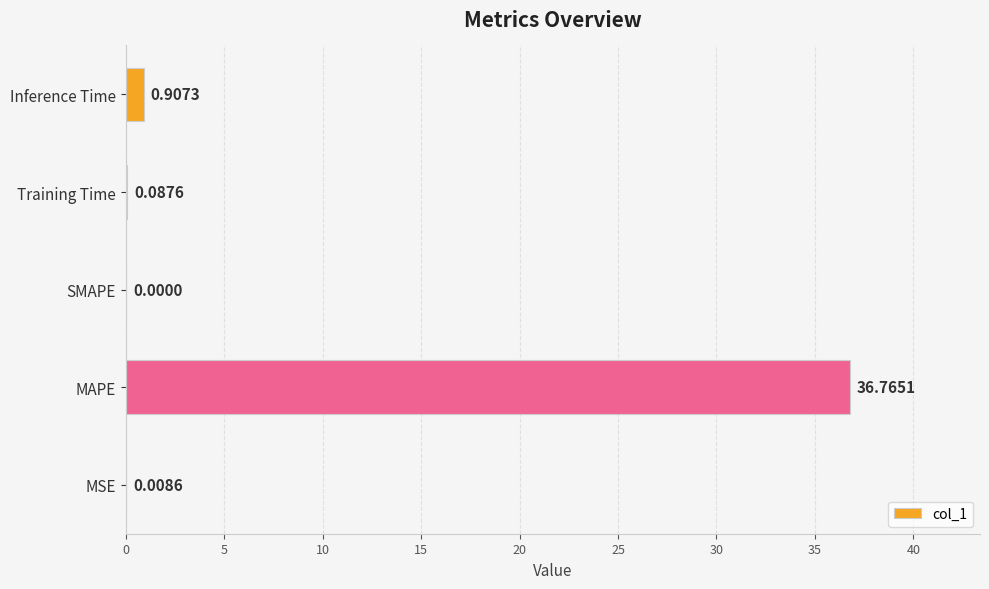

Which has a higher value, Inference Time or MAPE?

MAPE